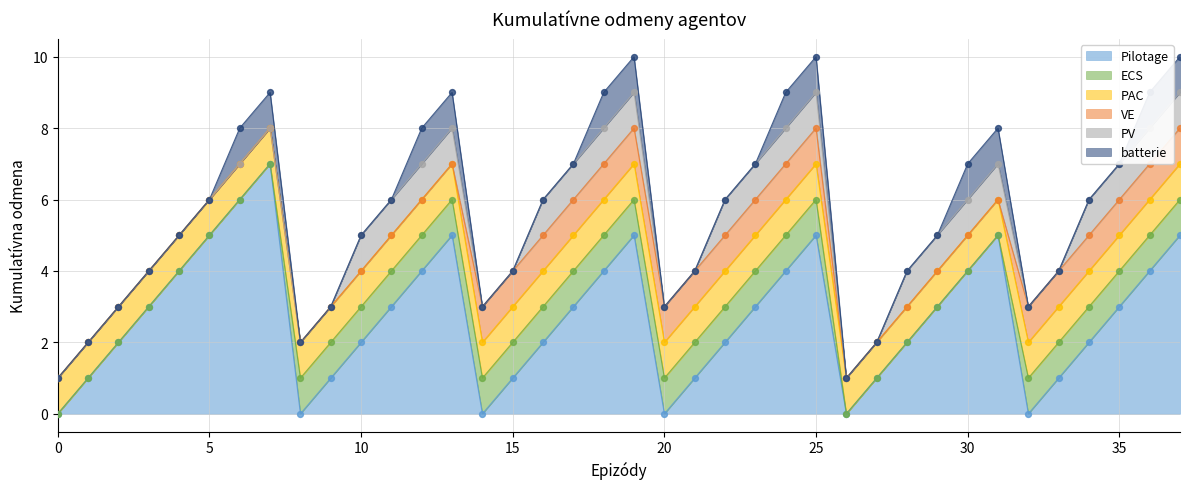

Which series has the largest total across all categories?

Pilotage